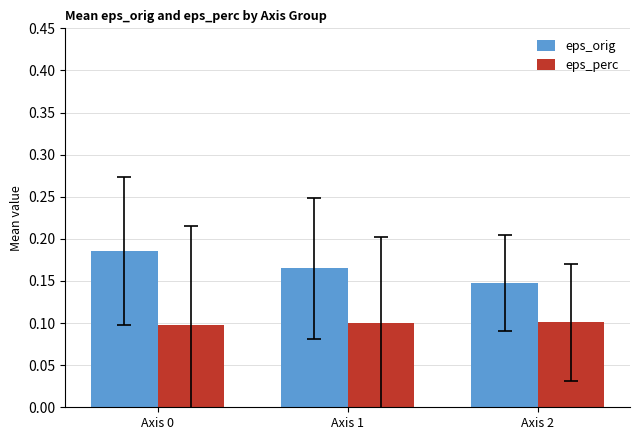

At which label is eps_orig closest to 0?

Axis 2